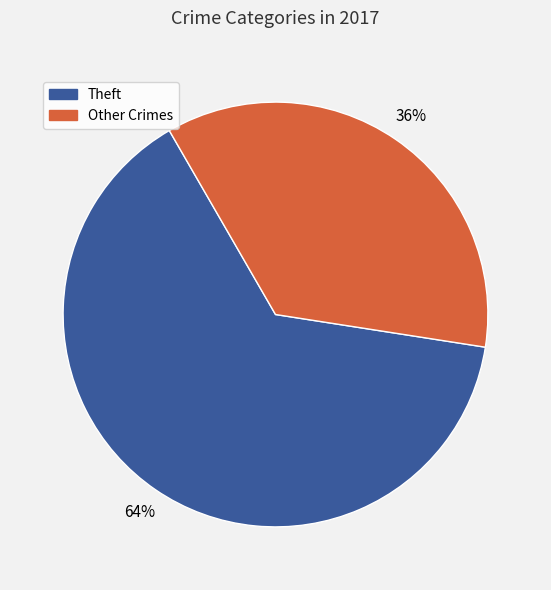

Is there any slice that represents more than half of the pie?

Yes